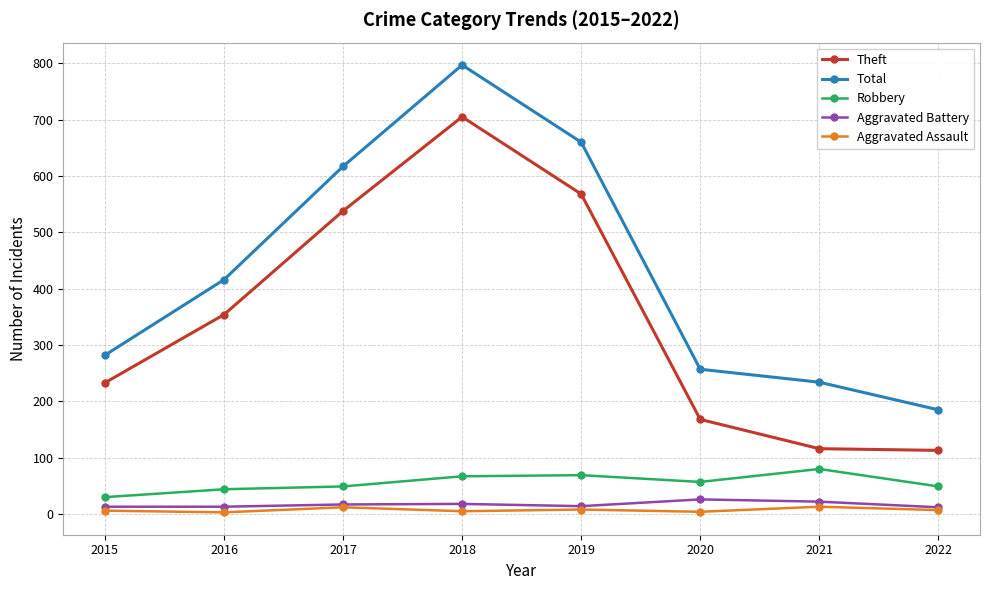

The Theft series shows 355 at 2017. True or false?

False